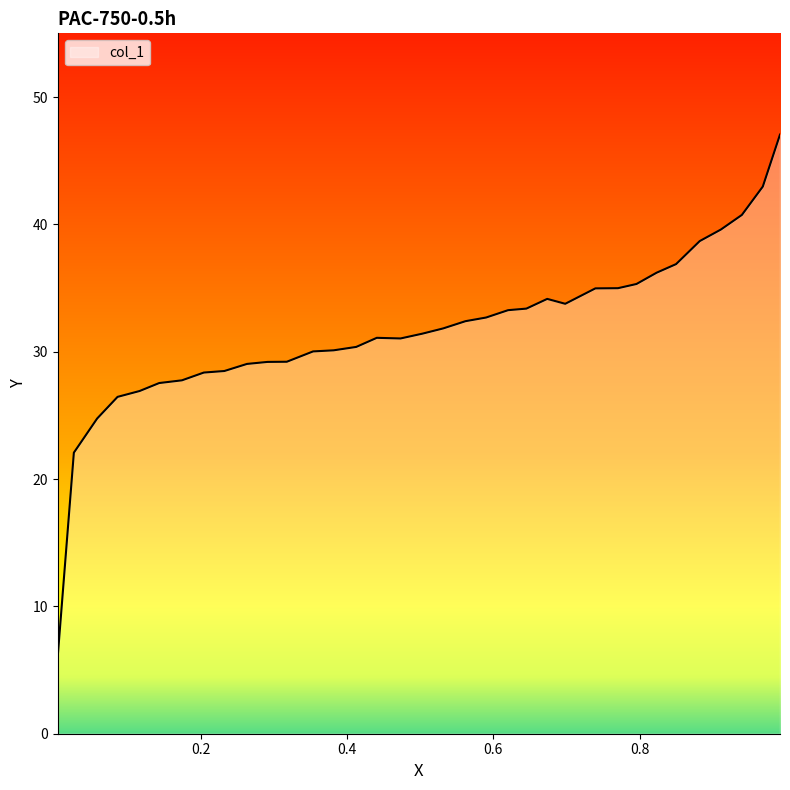

What is the smallest value displayed?

6.1